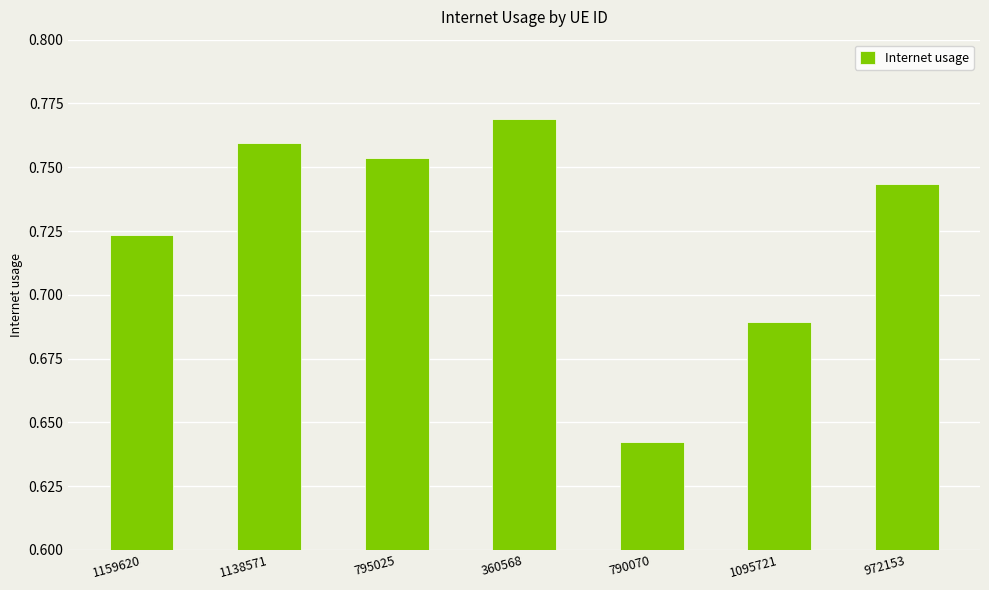

List the labels in order of value, smallest first.

790070, 1095721, 1159620, 972153, 795025, 1138571, 360568